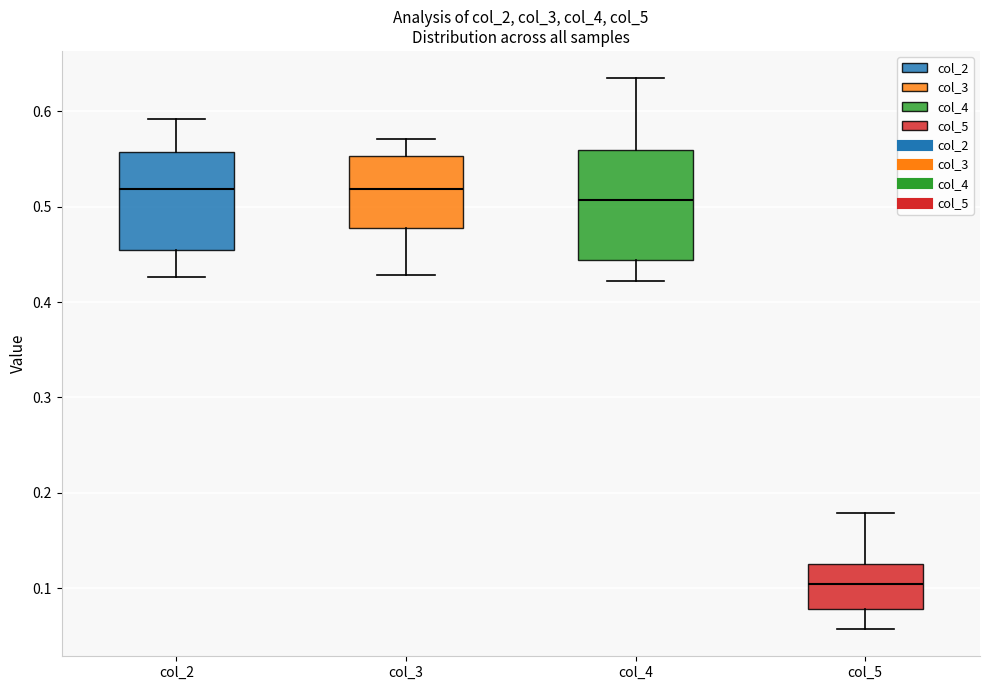

Where does the lower whisker of the box for col_3 end on the y-axis? The values are not printed on the chart, so give them approximately, as read against the axis.

0.43